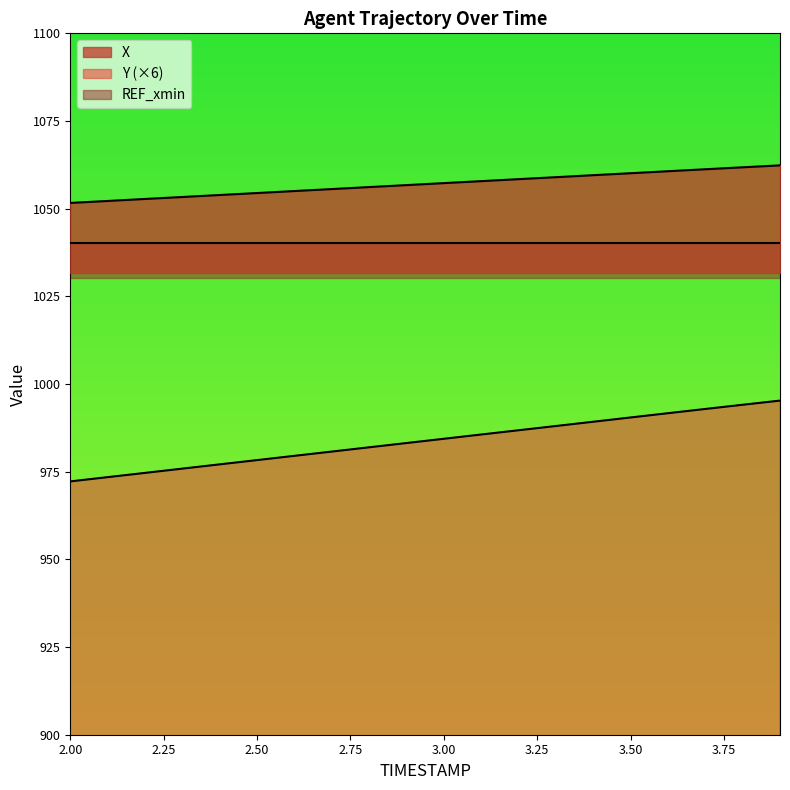

What position from the left is 2.3?

4